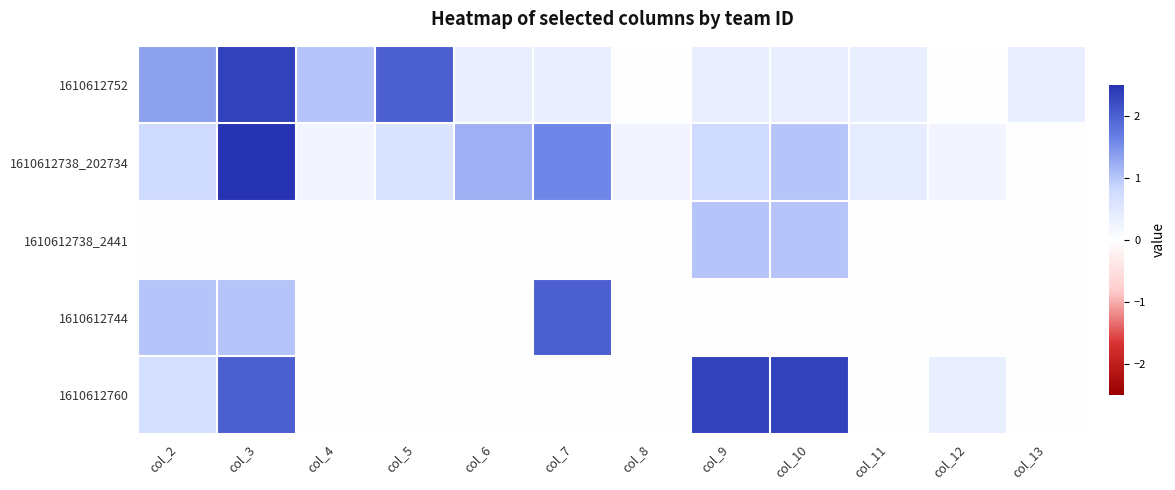

Rank the series at col_2 from lowest to highest value.

1610612738_2441, 1610612760, 1610612738_202734, 1610612744, 1610612752